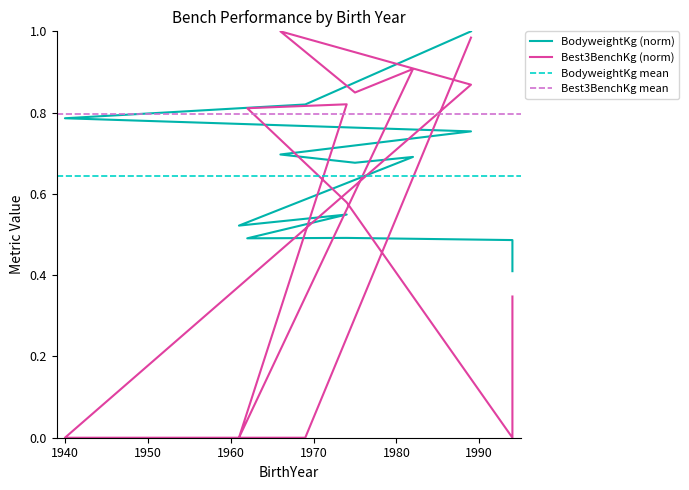

Is the value of Best3BenchKg at 1961 greater than the value of BodyweightKg at 1975?

No